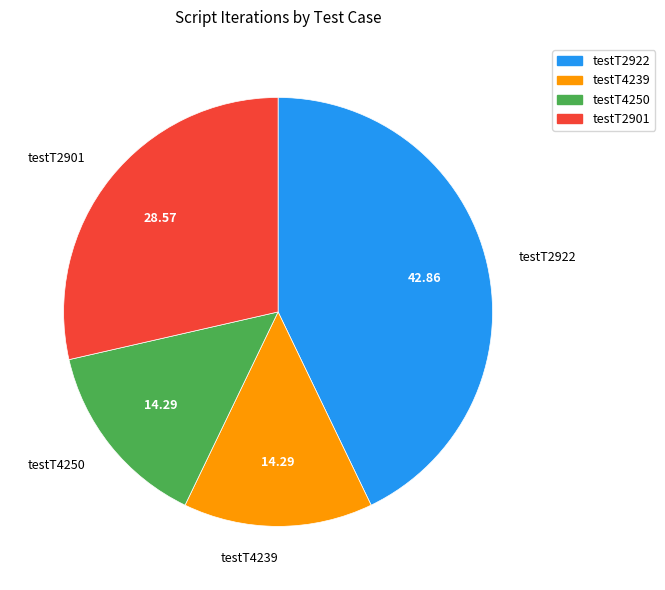

Which has a higher value, testT2901 or testT4239?

testT2901